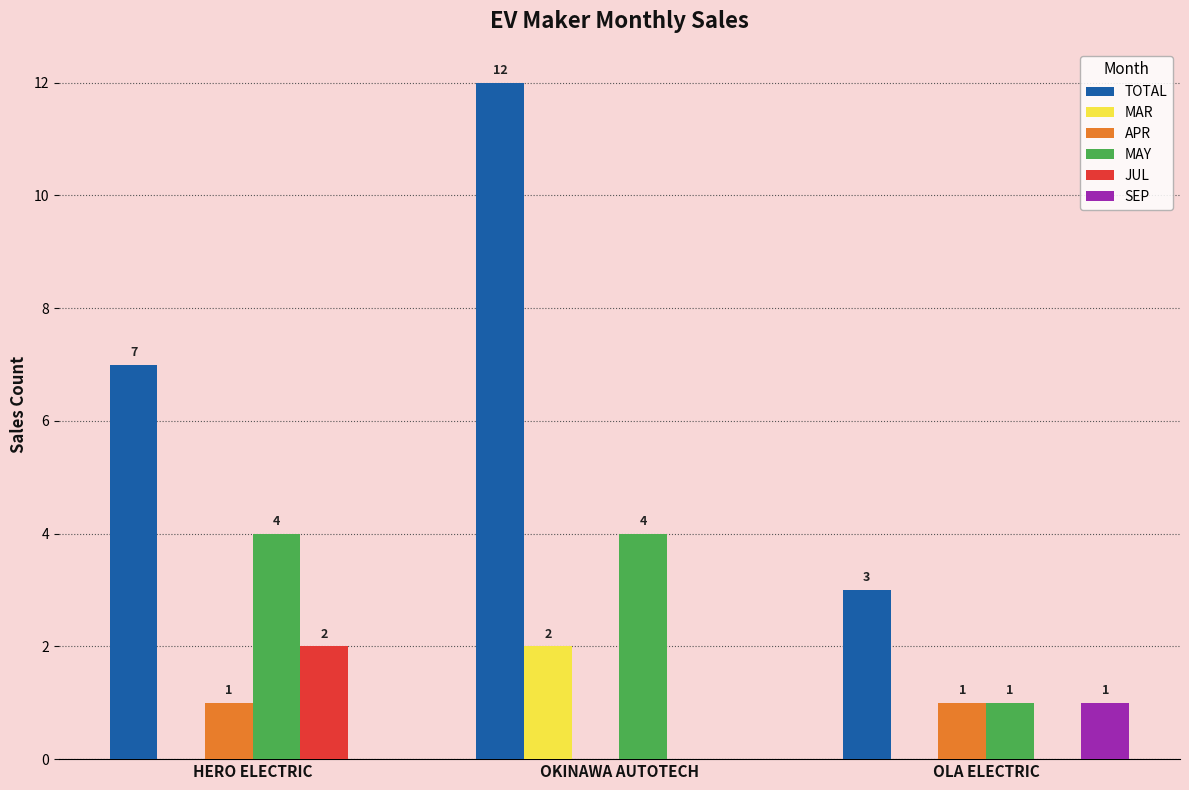

Reading right to left, extract all data points from this chart.

TOTAL: 3	12	7
MAR: 0	2	0
APR: 1	0	1
MAY: 1	4	4
JUL: 0	0	2
SEP: 1	0	0